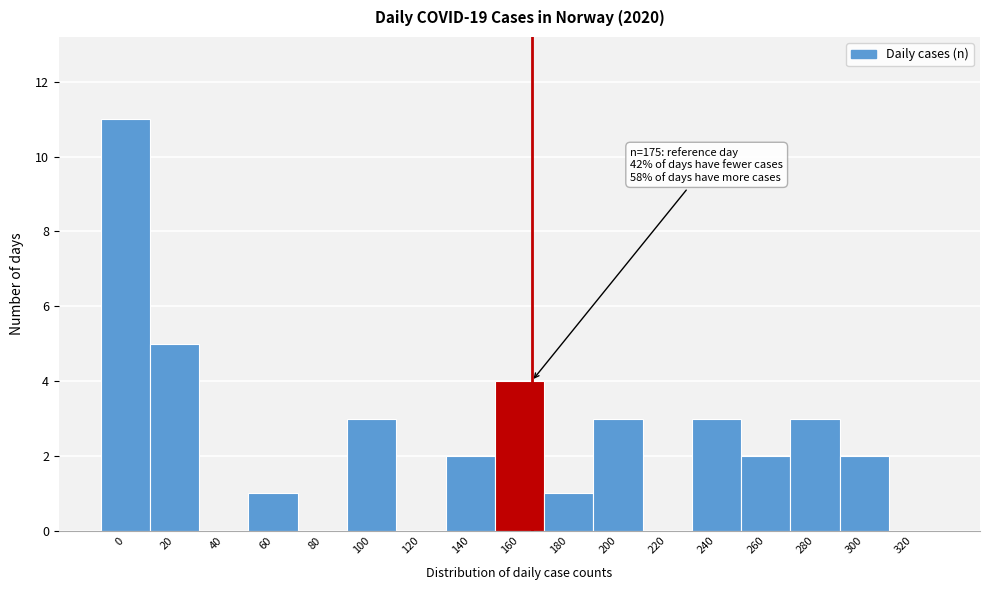

Reading left to right, transcribe all the data shown in this chart.

0=11	20=5	40=0	60=1	80=0	100=3	120=0	140=2	160=4	180=1	200=3	220=0	240=3	260=2	280=3	300=2	320=0